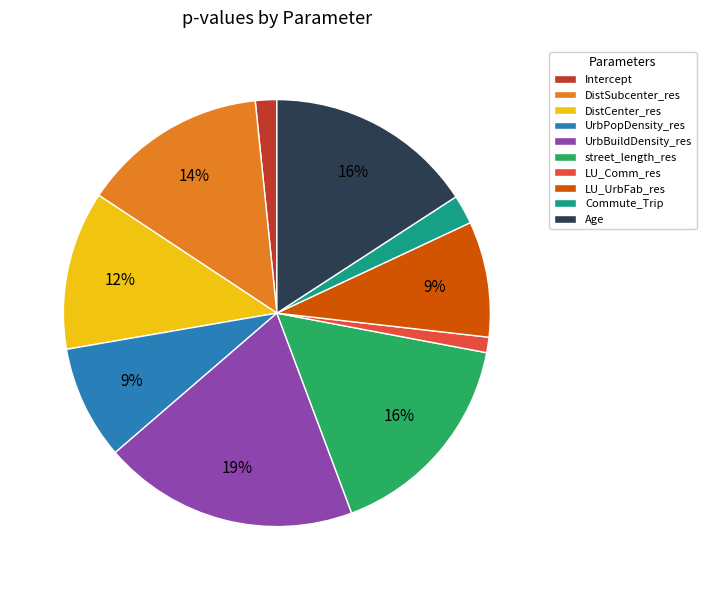

Do LU_Comm_res and DistSubcenter_res together represent more than half of the pie?

No